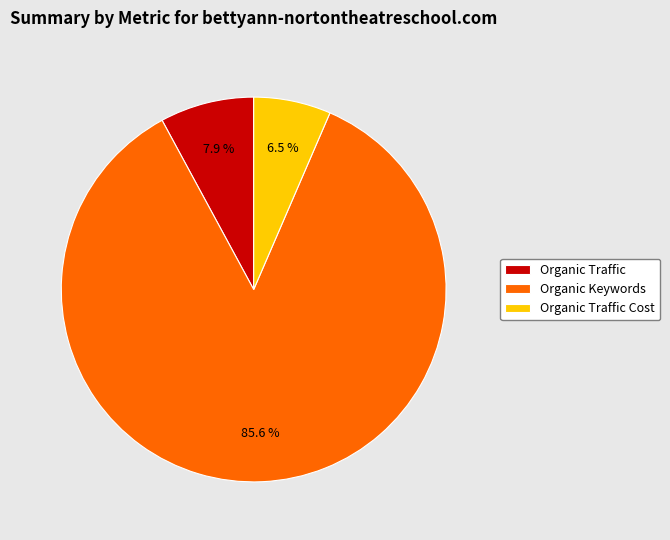

Count the number of slices in the pie.

3